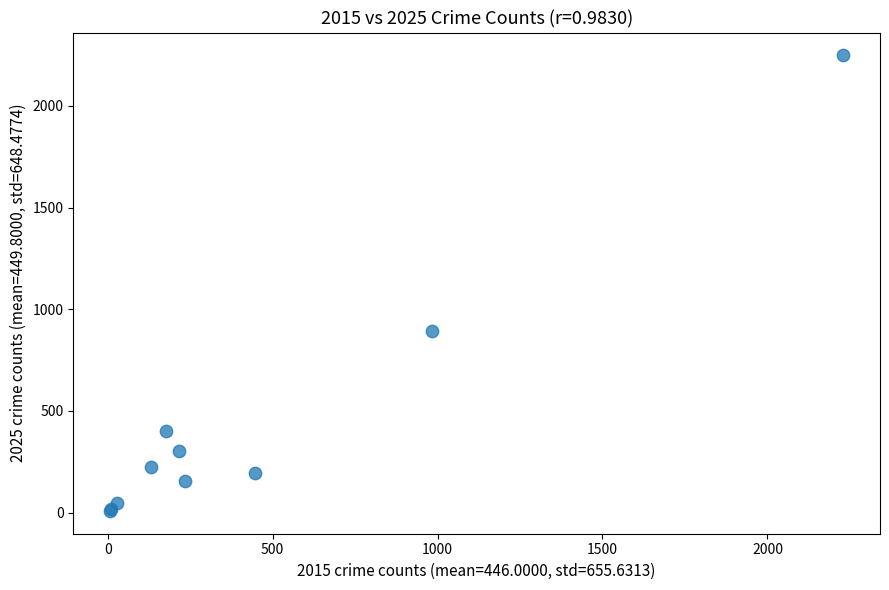

What Y value in the scatter plot is closest to 1128?

895